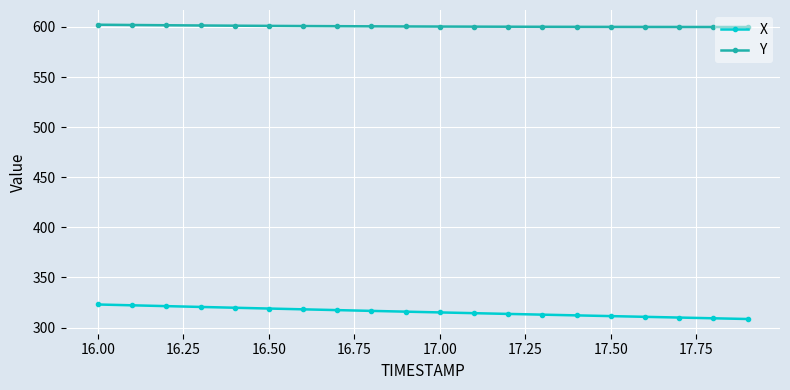

What is the greatest value displayed?

602.2